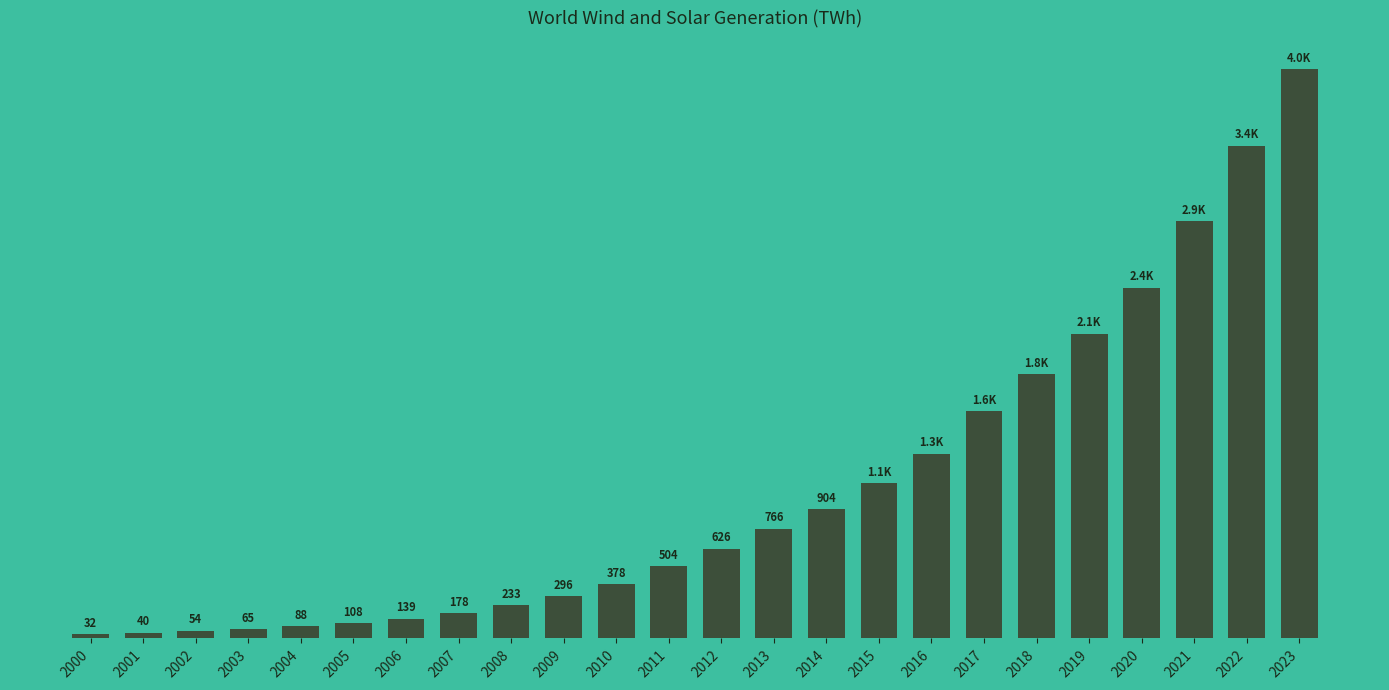

Are the bars horizontal?

No